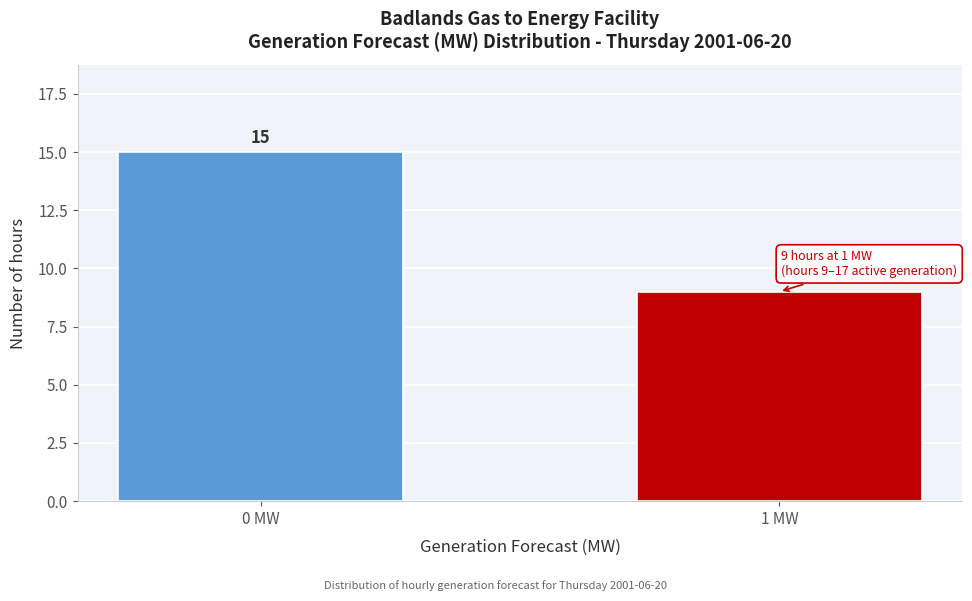

Reading left to right, list all the values displayed in this chart.

15	9